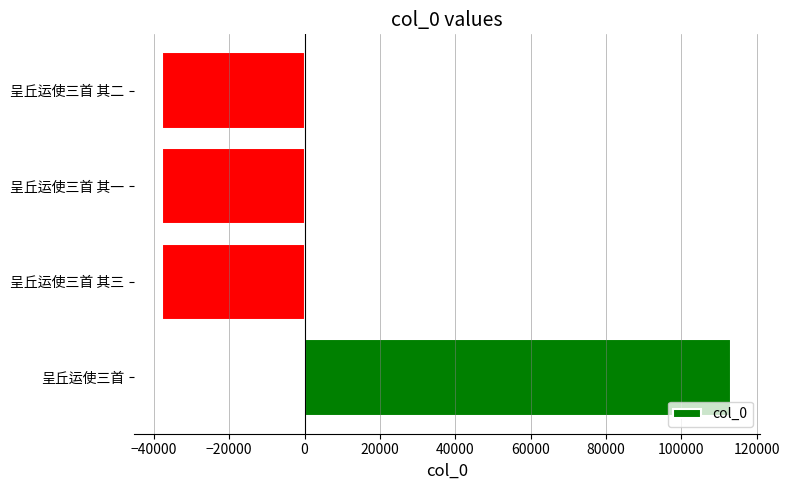

Which has a higher value, 呈丘运使三首 其二 or 呈丘运使三首?

呈丘运使三首